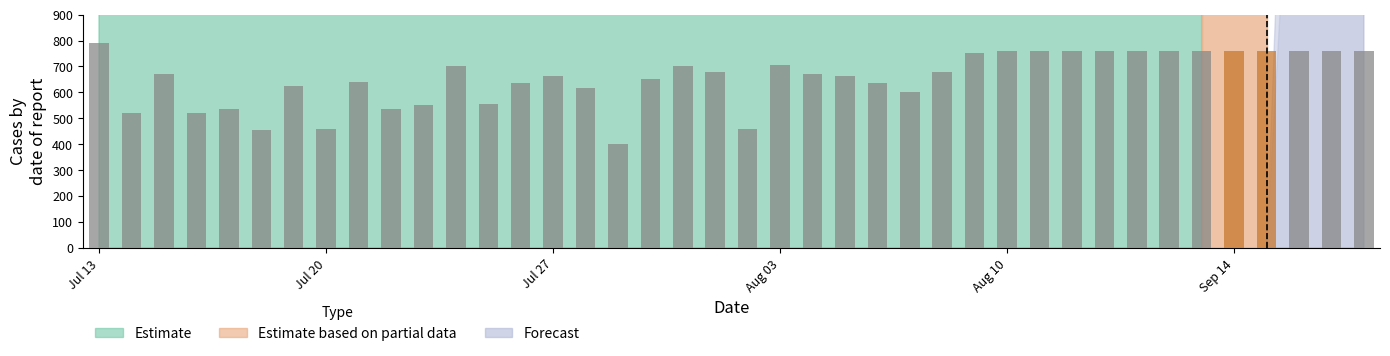

What is the value of the 29th bar from the left?

759.0